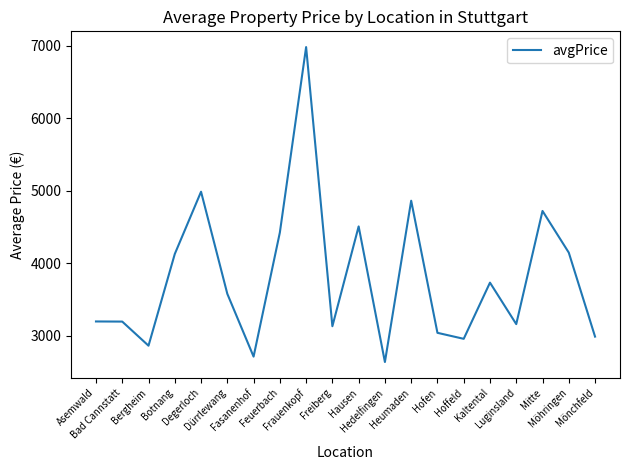

Is it true that the value at Heumaden is 8484.3?

False